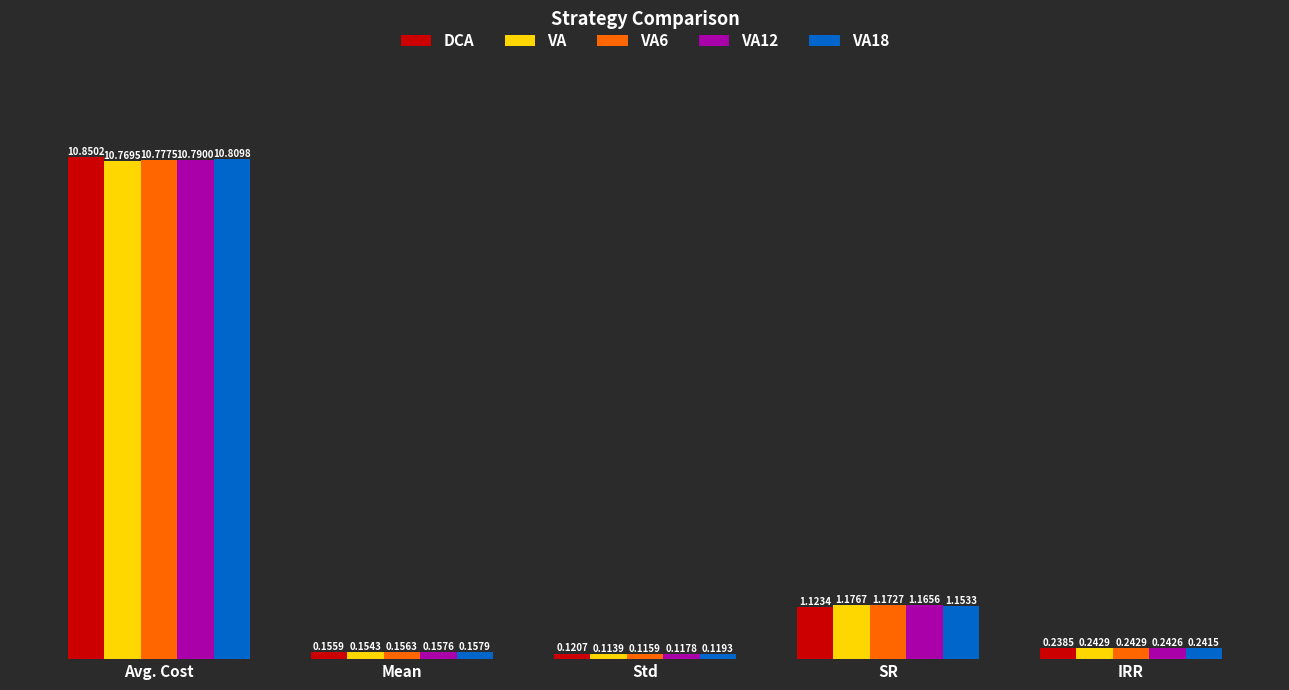

What is the label of the 2nd bar from the right?

SR